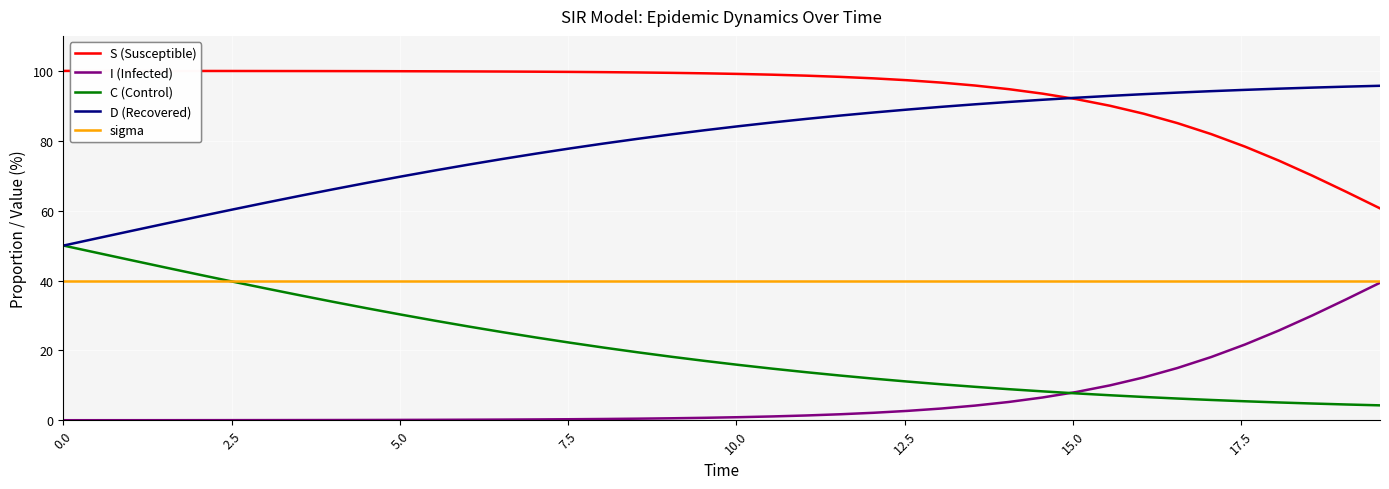

Which series has the largest total across all categories?

S (Susceptible)